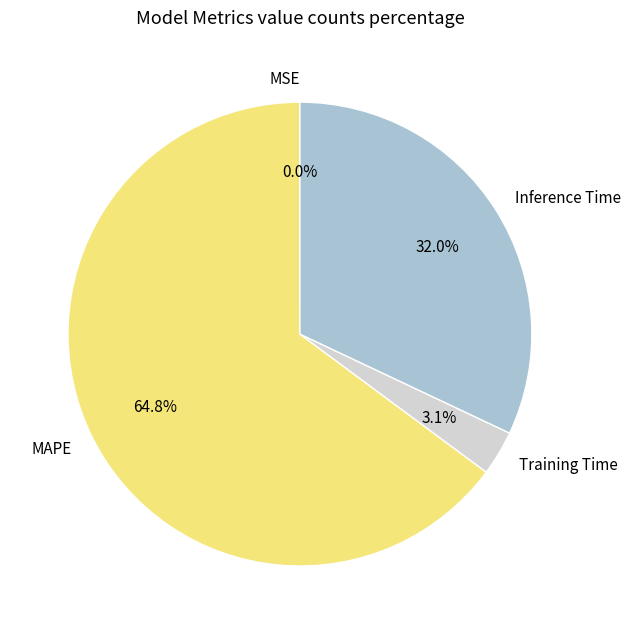

Combined, do Inference Time and Training Time account for over 50%?

No